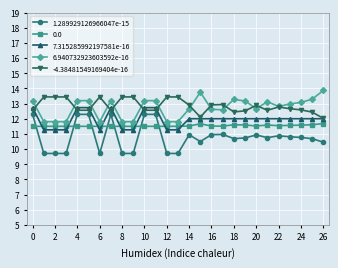

Count the 1.289929126966047e-15 values in the range 9 to 10.

8